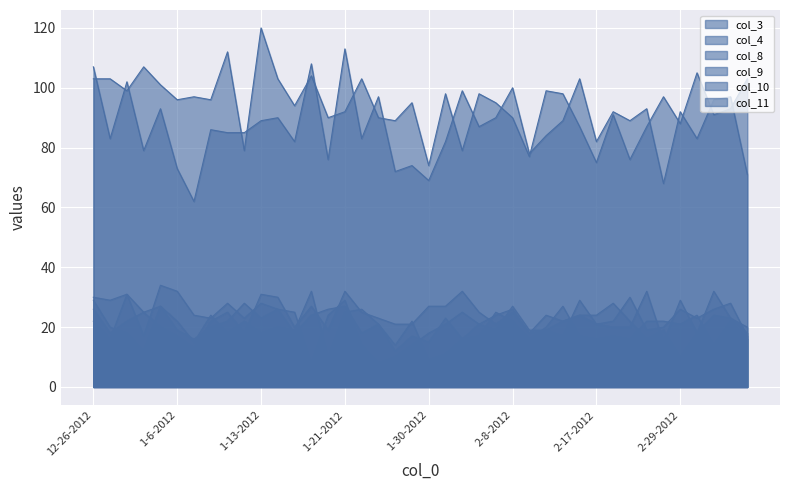

At which label is col_8 closest to 19?

1-6-2012